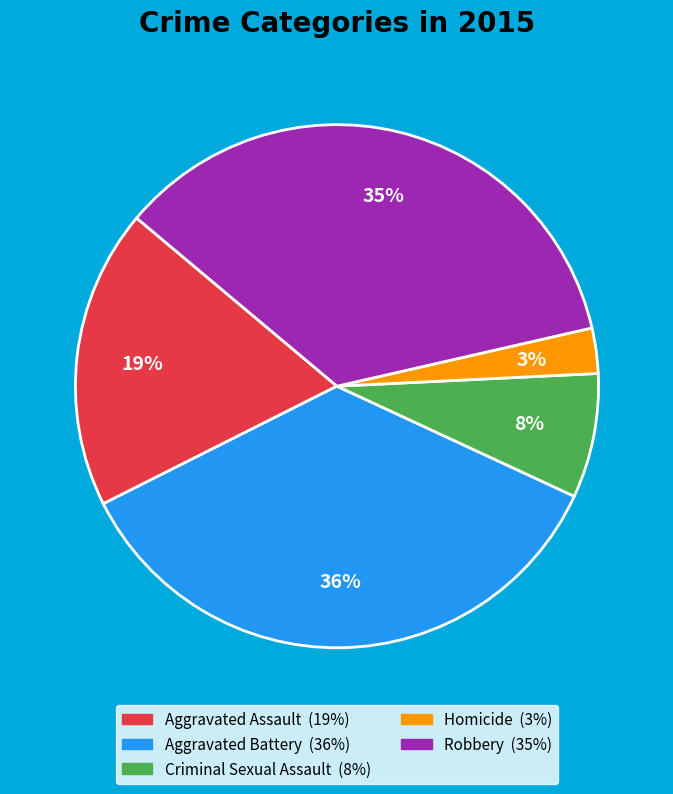

Is the sum of Criminal Sexual Assault and Homicide greater than half?

No